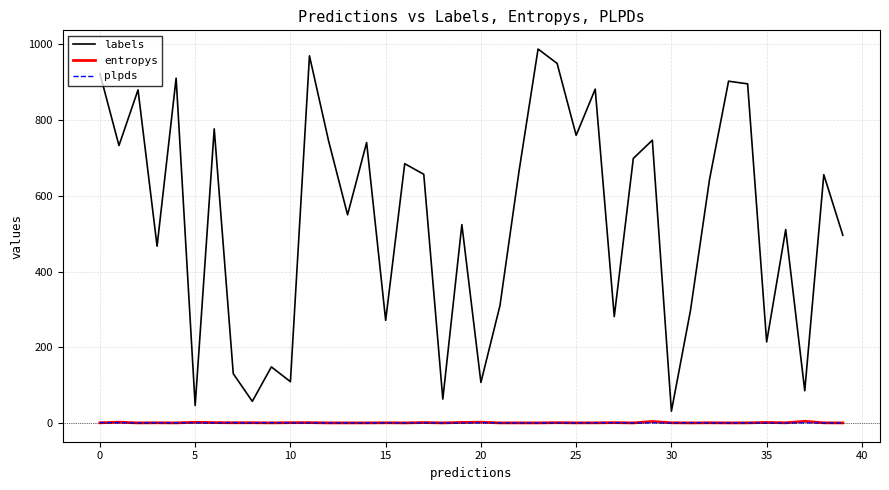

True or false: labels and plpds cross at least once.

False